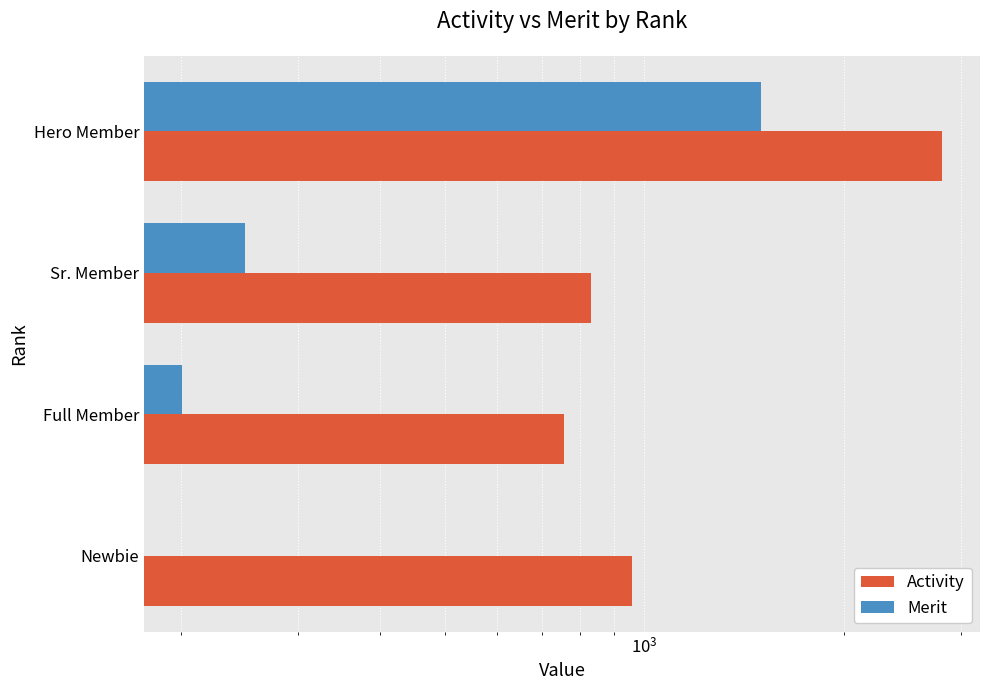

What is the average value of the Merit series?

488